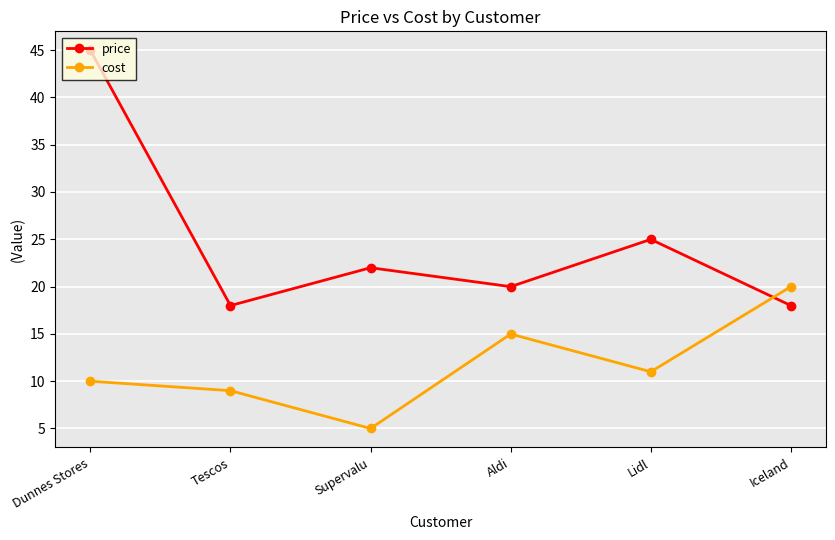

True or false: price and cost cross at least once.

True